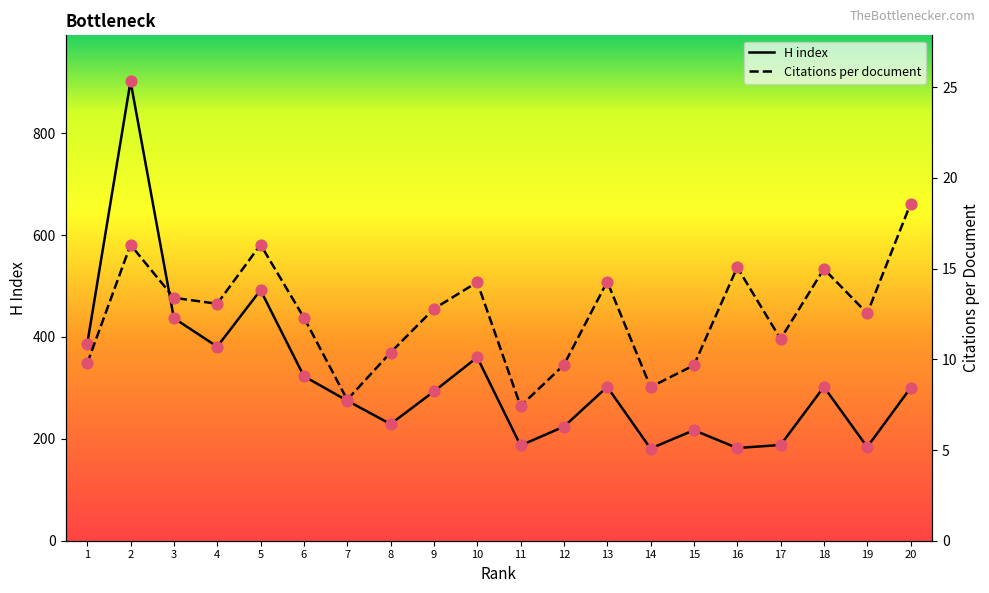

Which series has the widest spread of Y values?

H index